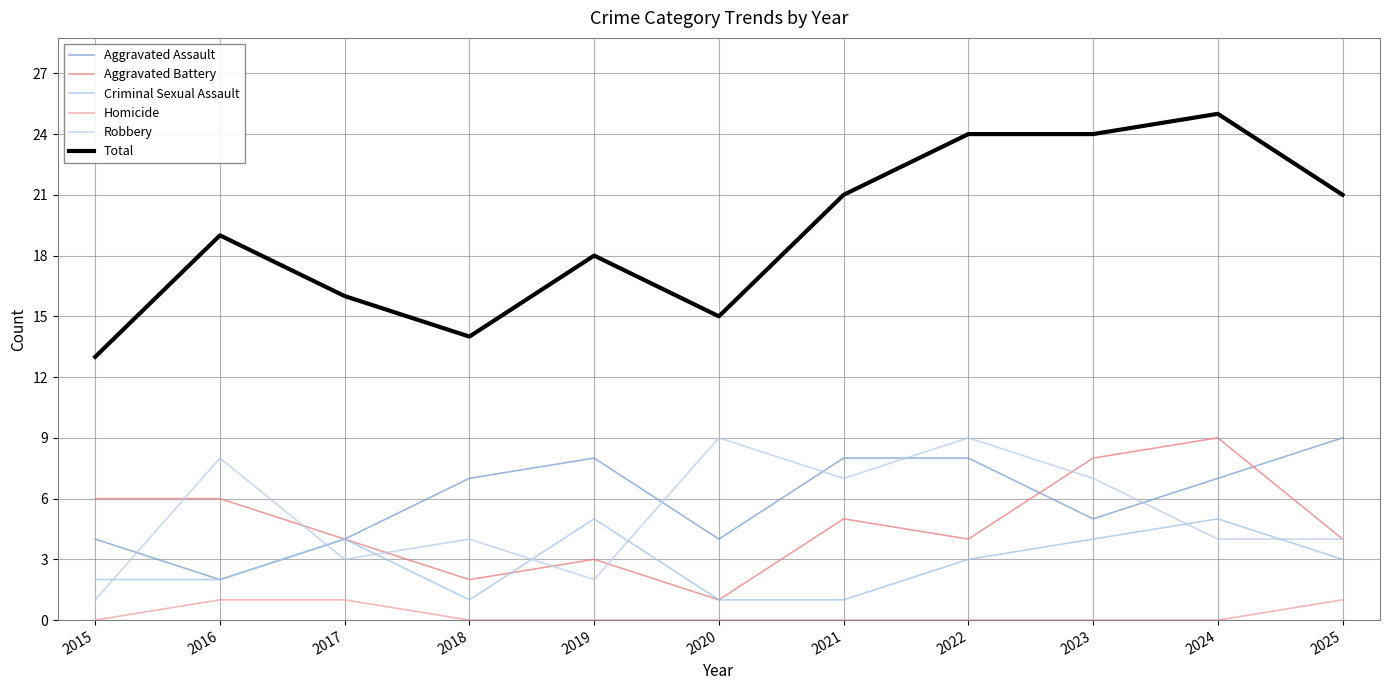

How many lines are shown in the chart?

6